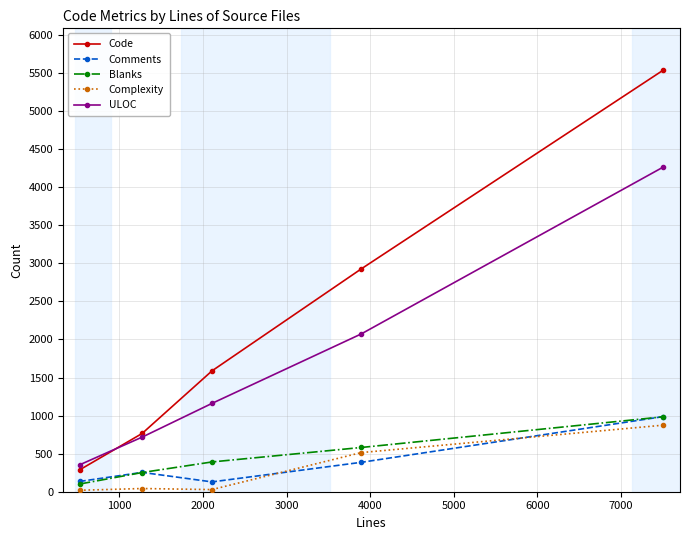

What is the maximum value for Complexity?

874